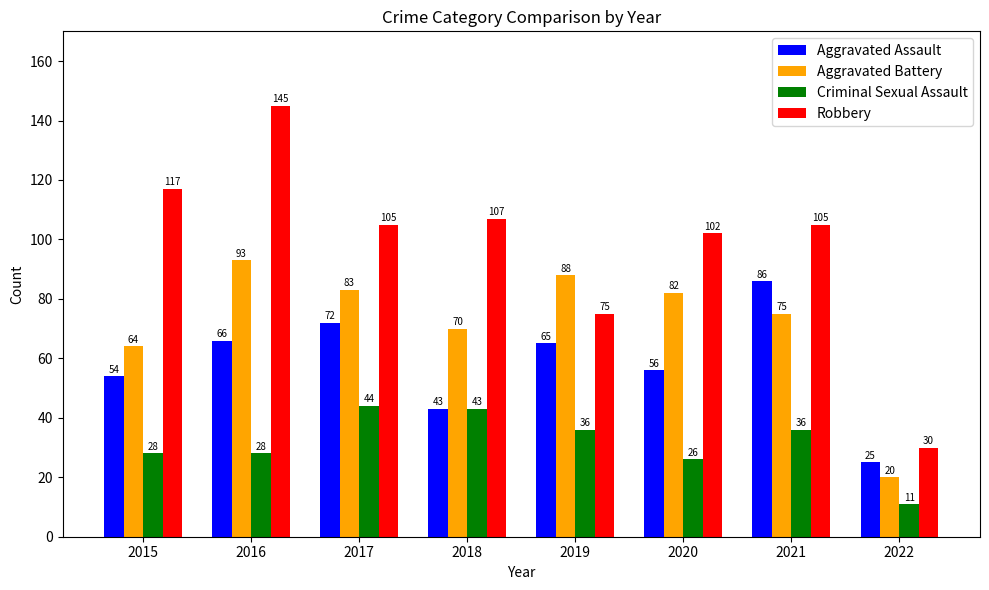

How many categories are shown in the chart?

8